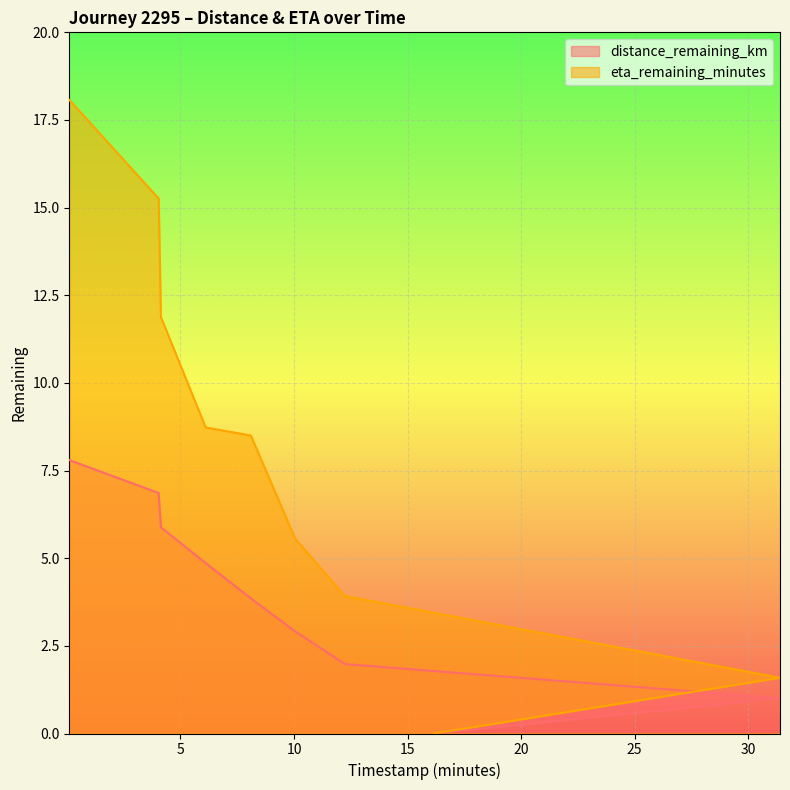

Reading left to right, what are all the values shown in this chart?

distance_remaining_km: 0.11=7.8	4.04=6.9	4.14=5.9	6.11=4.9	8.1=3.9	10.05=2.9	12.24=2.0	31.4=1.0	16.15=0.0
eta_remaining_minutes: 0.11=18.1	4.04=15.3	4.14=11.9	6.11=8.7	8.1=8.5	10.05=5.6	12.24=3.9	31.4=1.6	16.15=0.0